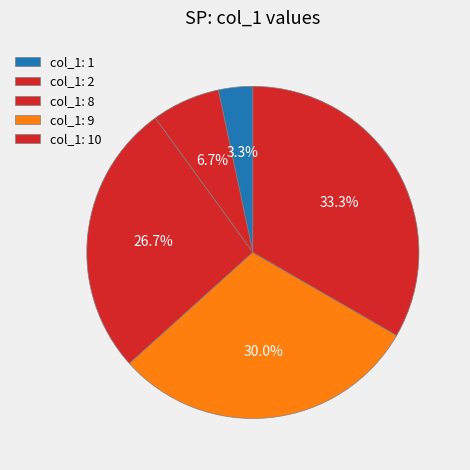

How many segments does this pie chart have?

5